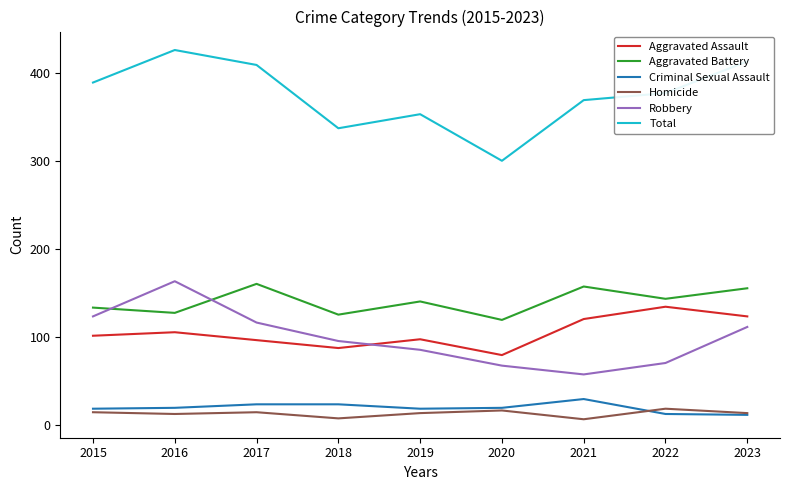

Which series has the widest spread of values?

Total